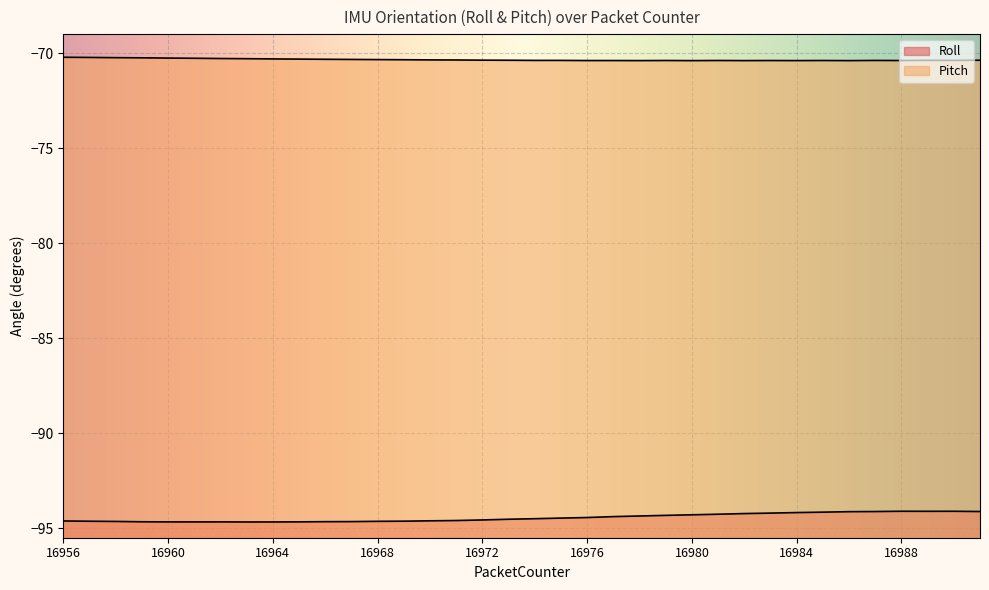

Reading left to right, list all the values displayed in this chart.

Roll: 16956=-94.6	16957=-94.6	16958=-94.6	16959=-94.7	16960=-94.7	16961=-94.7	16962=-94.7	16963=-94.7	16964=-94.7	16965=-94.7	16966=-94.7	16967=-94.7	16968=-94.6	16969=-94.6	16970=-94.6	16971=-94.6	16972=-94.6	16973=-94.5	16974=-94.5	16975=-94.5	16976=-94.4	16977=-94.4	16978=-94.4	16979=-94.3	16980=-94.3	16981=-94.3	16982=-94.2	16983=-94.2	16984=-94.2	16985=-94.2	16986=-94.1	16987=-94.1	16988=-94.1	16989=-94.1	16990=-94.1	16991=-94.1
Pitch: 16956=-70.2	16957=-70.2	16958=-70.2	16959=-70.2	16960=-70.3	16961=-70.3	16962=-70.3	16963=-70.3	16964=-70.3	16965=-70.3	16966=-70.3	16967=-70.3	16968=-70.3	16969=-70.3	16970=-70.4	16971=-70.4	16972=-70.4	16973=-70.4	16974=-70.4	16975=-70.4	16976=-70.4	16977=-70.4	16978=-70.4	16979=-70.4	16980=-70.4	16981=-70.4	16982=-70.4	16983=-70.4	16984=-70.4	16985=-70.4	16986=-70.4	16987=-70.4	16988=-70.4	16989=-70.4	16990=-70.4	16991=-70.4